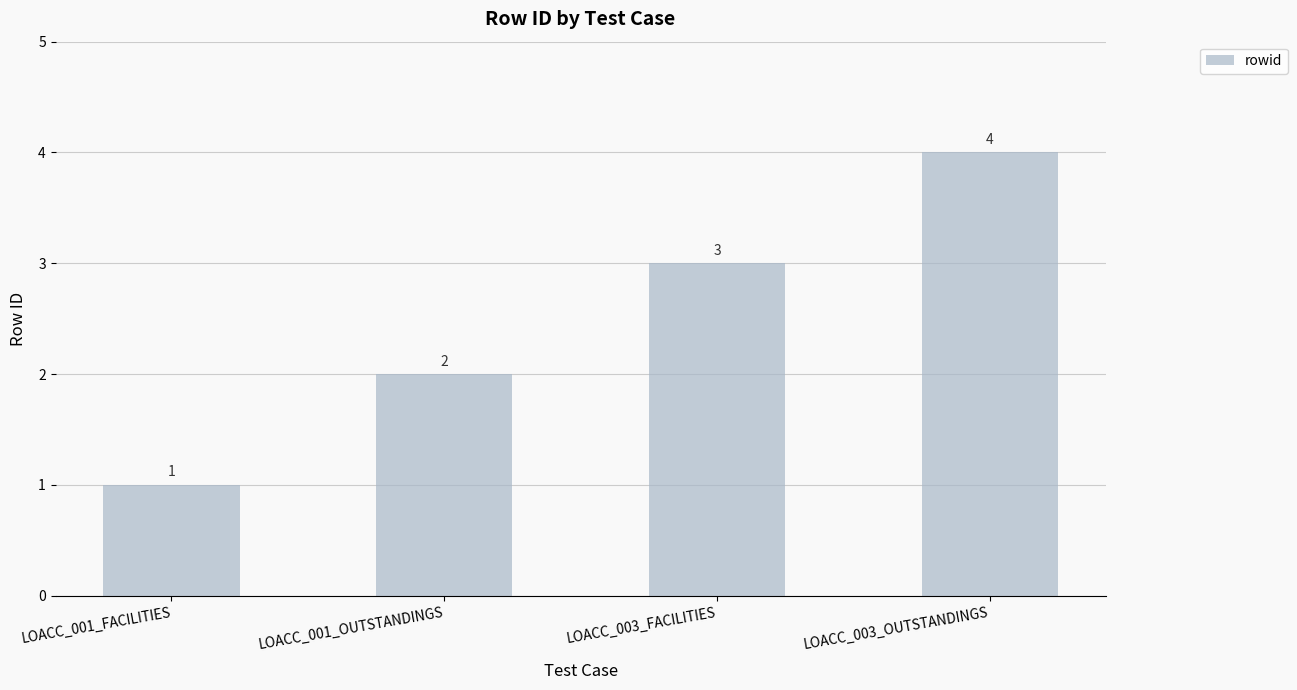

Is it true that the value at LOACC_003_FACILITIES is 3?

True